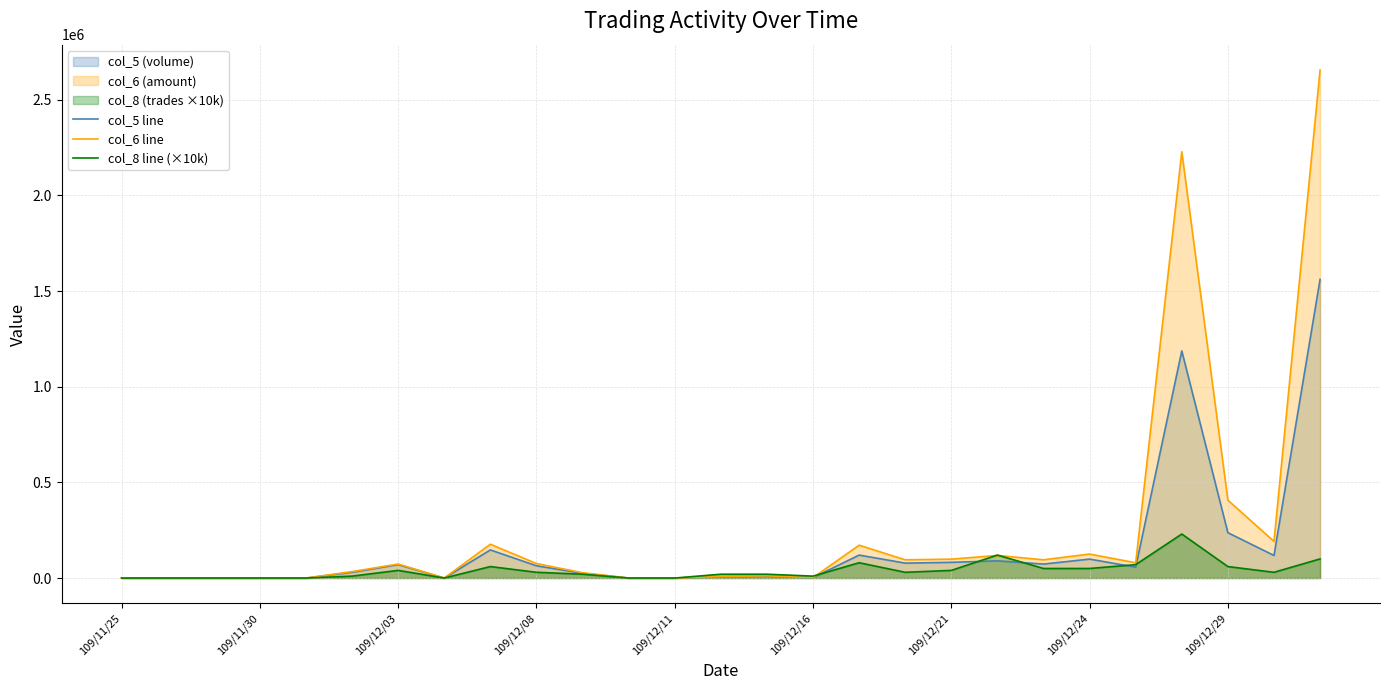

How many lines are shown in the chart?

3